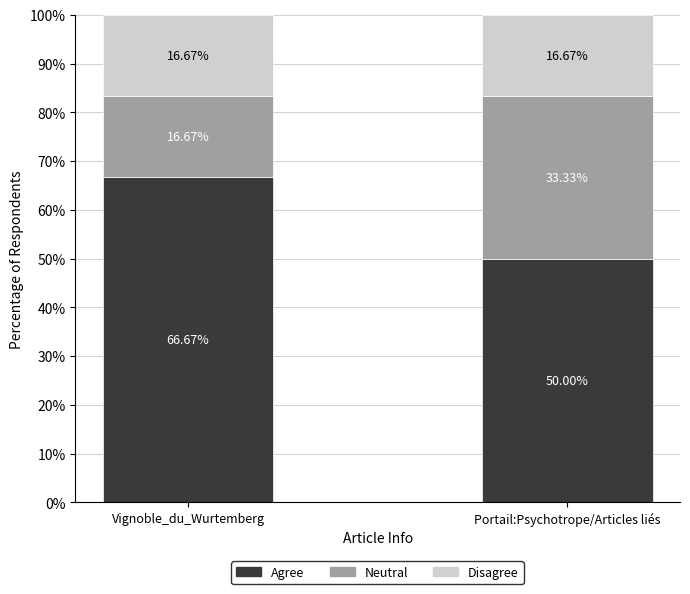

At which label does Agree reach its minimum?

Portail:Psychotrope/Articles liés